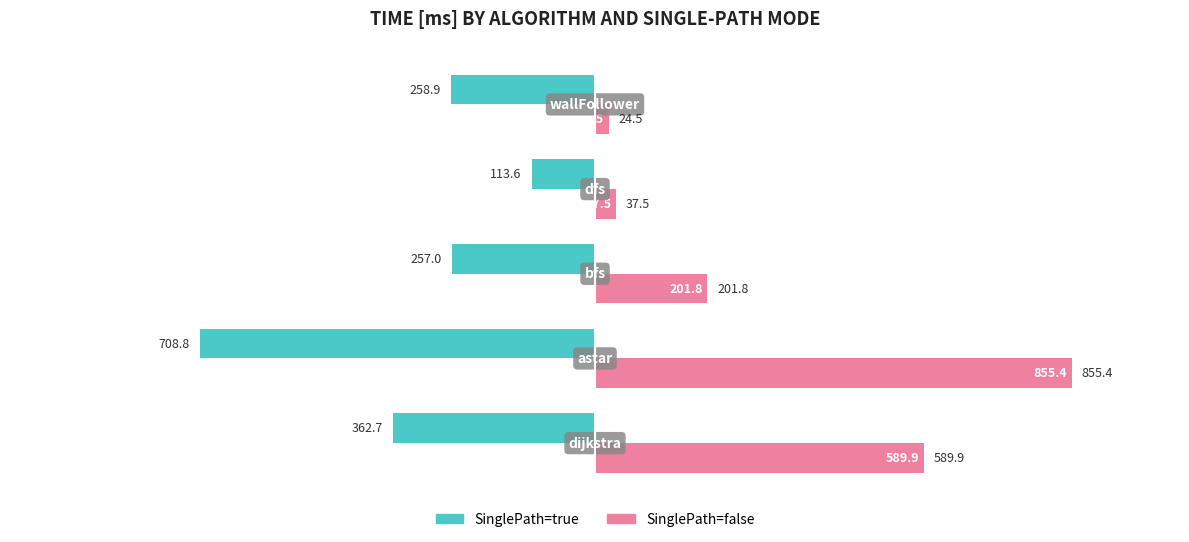

At how many categories does at least one series exceed 716?

1